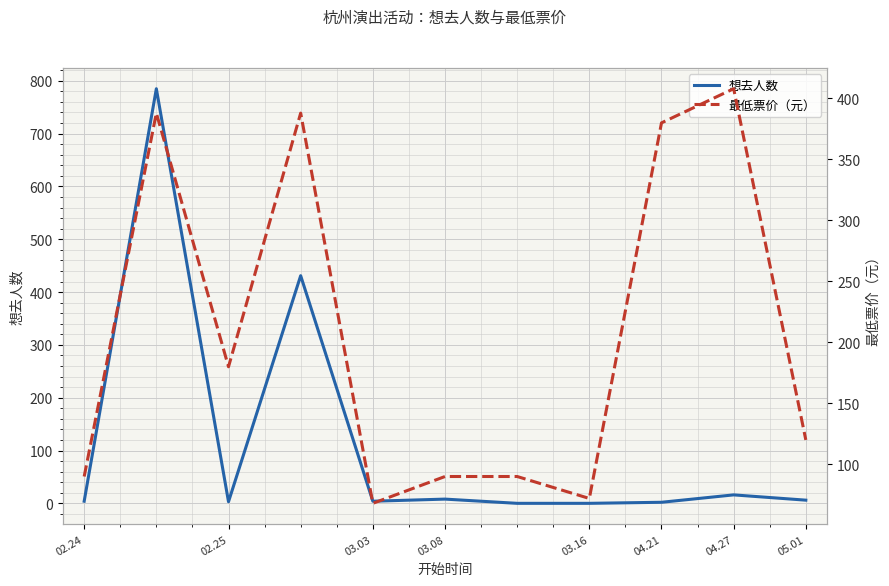

What is the maximum value for 想去人数?

785